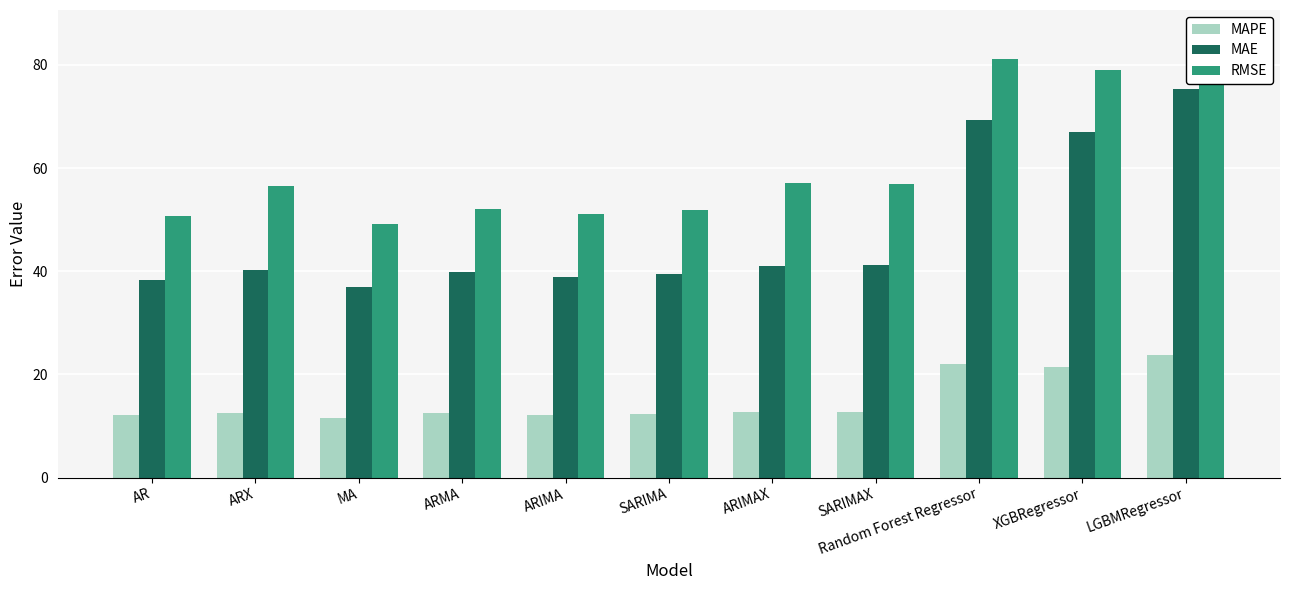

What position from the right is Random Forest Regressor?

3